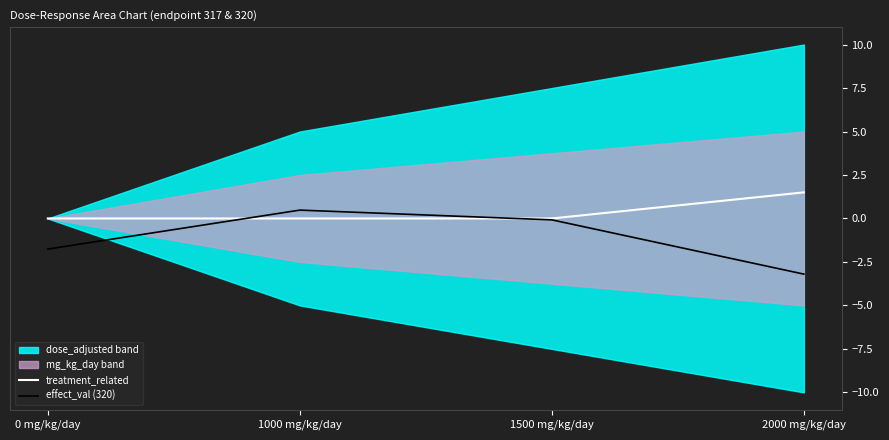

True or false: treatment_related has more than 0 interior local peaks.

False